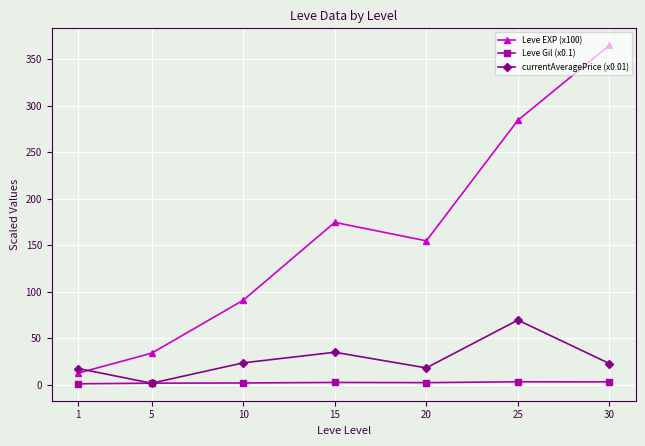

Rank the series at 1 from lowest to highest value.

Leve Gil (x0.1), Leve EXP (x100), currentAveragePrice (x0.01)